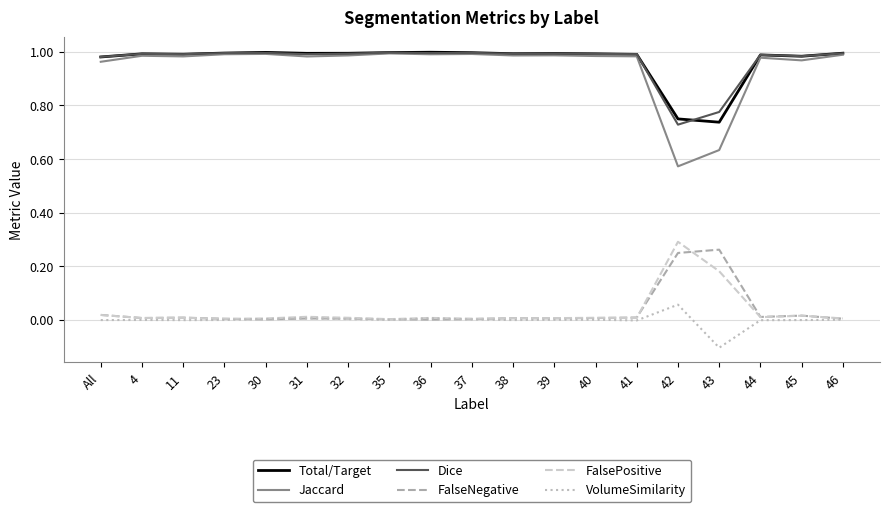

The Dice series shows 0.4 at 30. True or false?

False